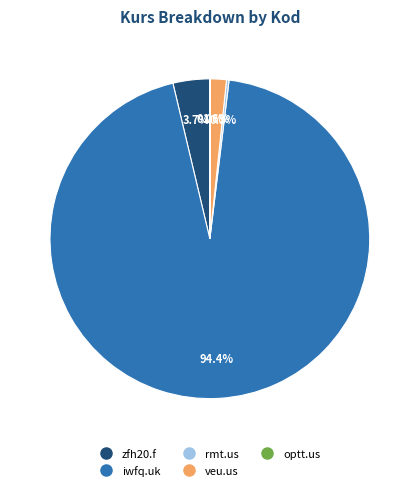

The veu.us slice represents 2% of the pie. True or false?

True